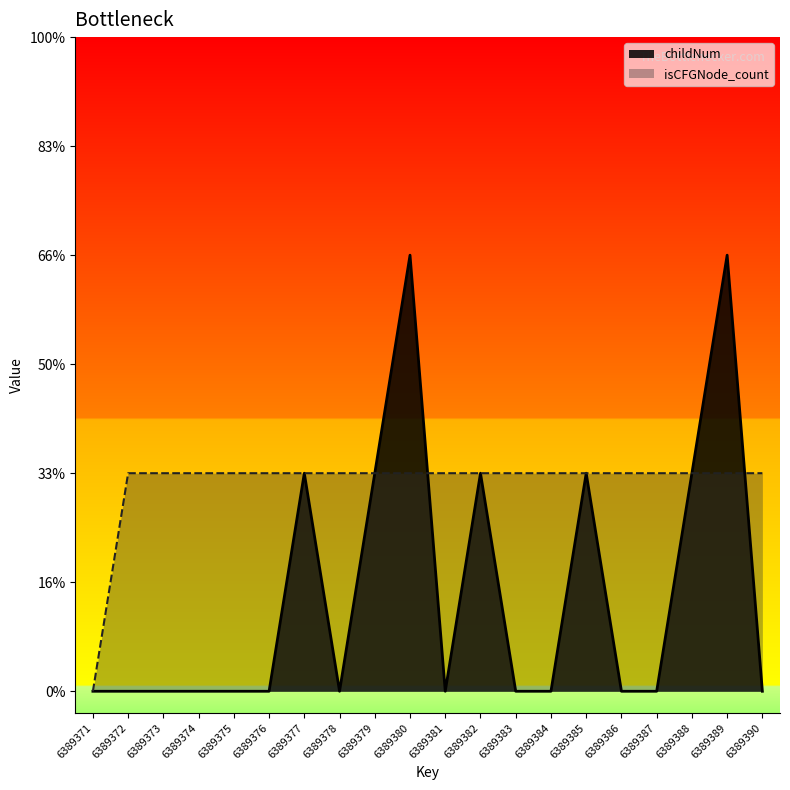

At which category does the chart reach its minimum across all series?

6389371